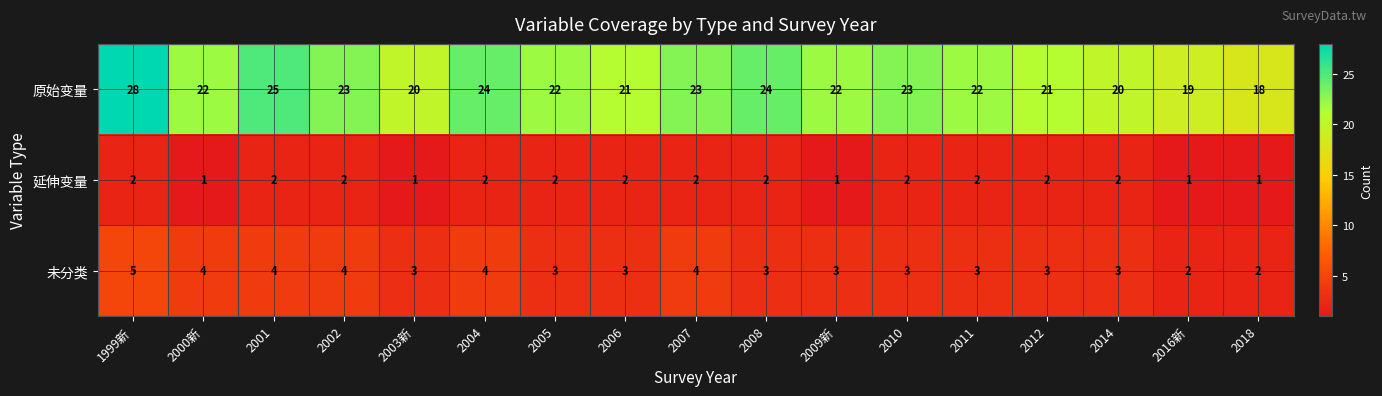

Which series has the largest range (max minus min)?

原始变量